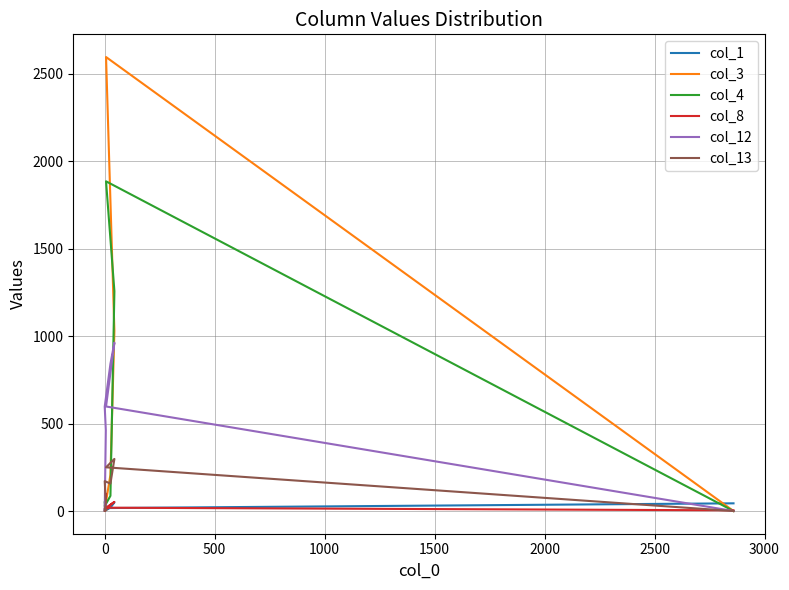

How many data points in col_1 are above 24?

4